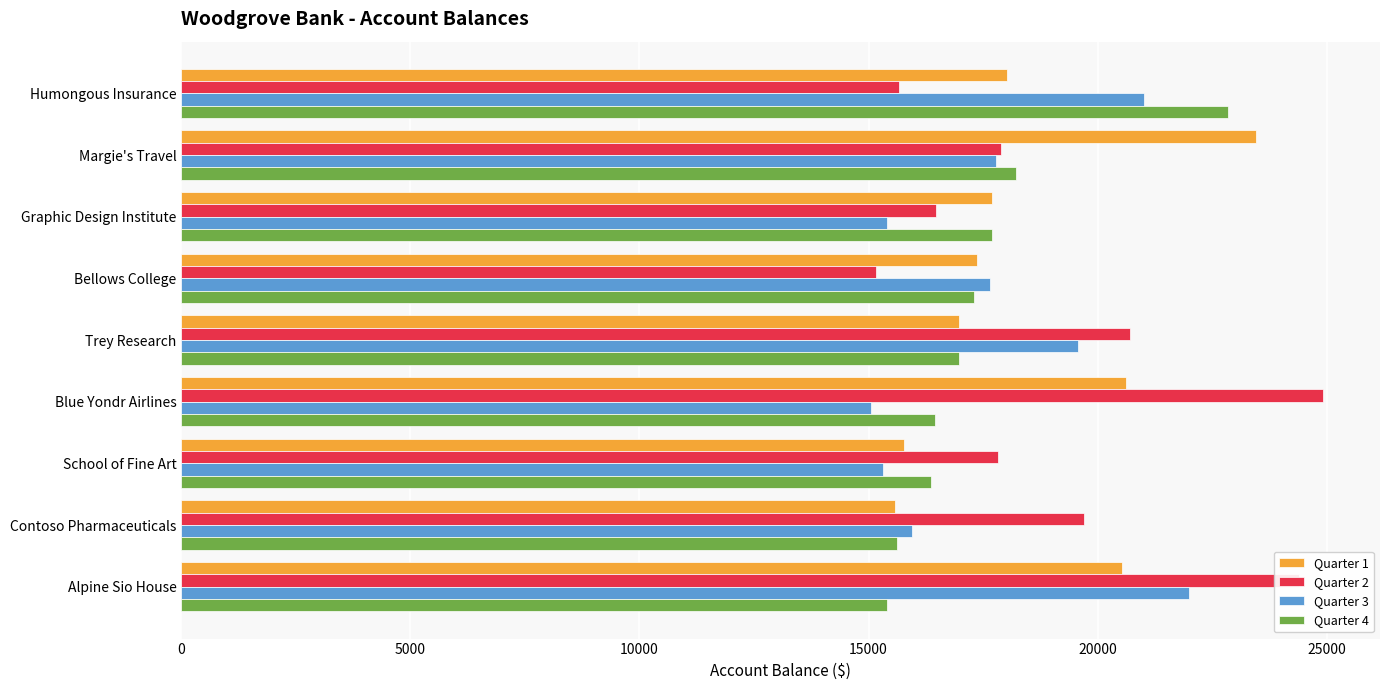

What is the difference between the maximum and minimum values in the Quarter 4 series?

7433.5